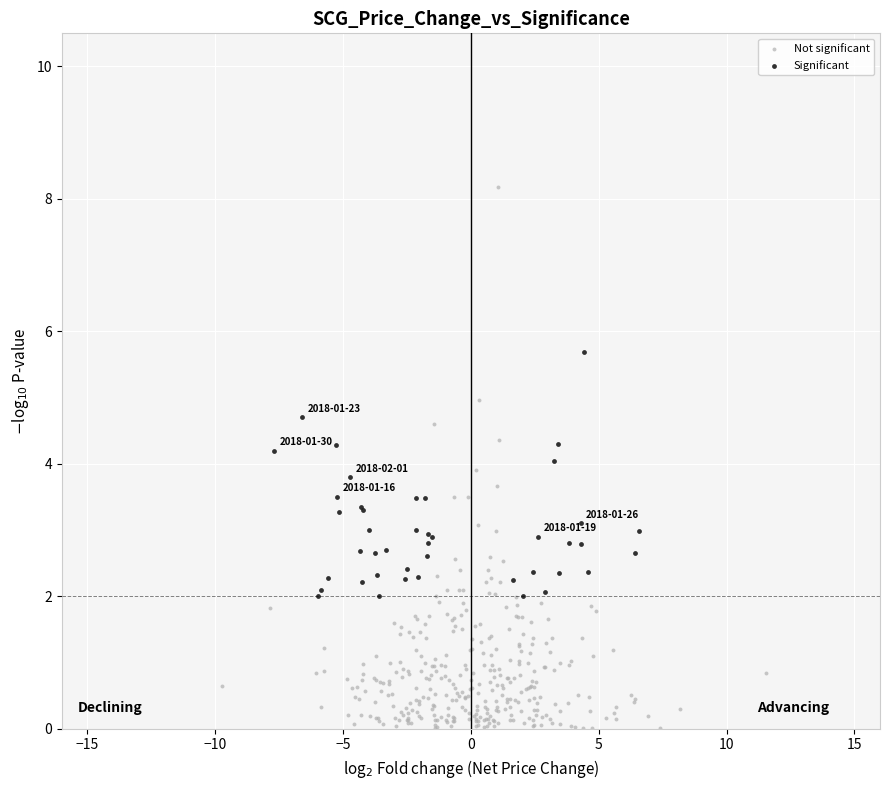

Which series has the widest spread of Y values?

Not significant